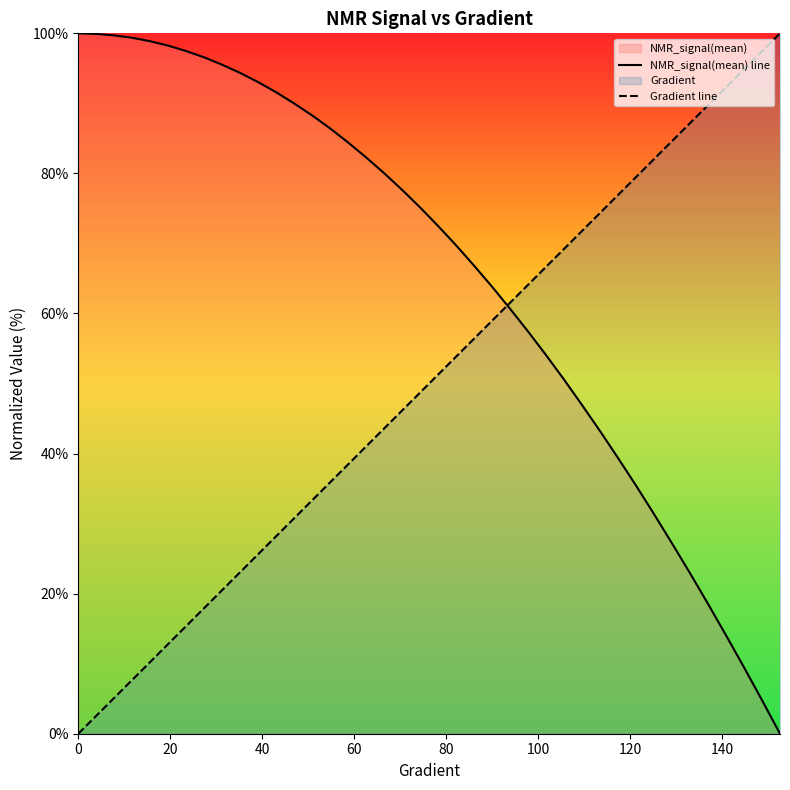

Reading left to right, list all the values displayed in this chart.

NMR_signal(mean) line: 100.0	99.9	99.7	99.4	98.9	98.2	97.5	96.6	95.5	94.3	93.0	91.6	90.0	88.3	86.4	84.4	82.3	80.0	77.6	75.1	72.5	69.7	66.8	63.8	60.7	57.4	54.0	50.6	46.9	43.2	39.4	35.4	31.4	27.2	22.9	18.5	14.0	9.5	4.8	0.0
Gradient line: 0.0	2.6	5.1	7.7	10.3	12.8	15.4	17.9	20.5	23.1	25.6	28.2	30.8	33.3	35.9	38.5	41.0	43.6	46.2	48.7	51.3	53.8	56.4	59.0	61.5	64.1	66.7	69.2	71.8	74.4	76.9	79.5	82.1	84.6	87.2	89.7	92.3	94.9	97.4	100.0